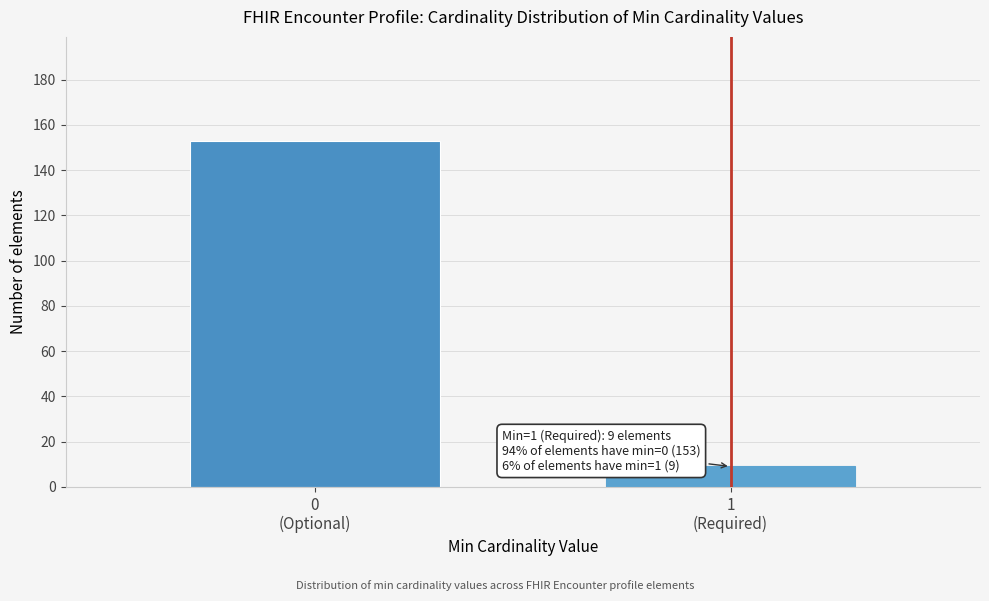

Reading left to right, what are all the values shown in this chart?

153	9